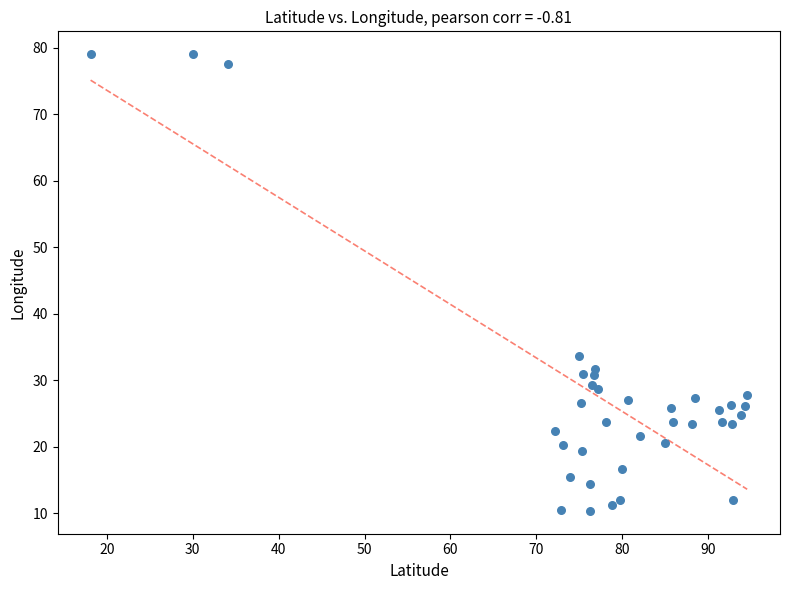

What Y value in the scatter plot is closest to 44?

33.7